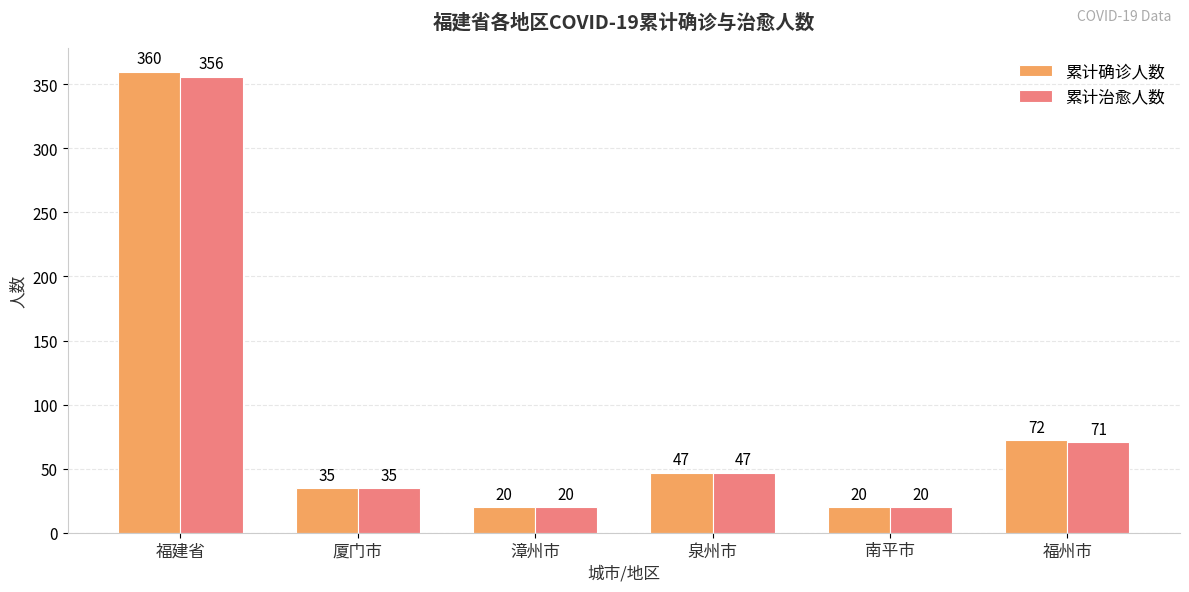

Does the chart contain stacked bars?

No